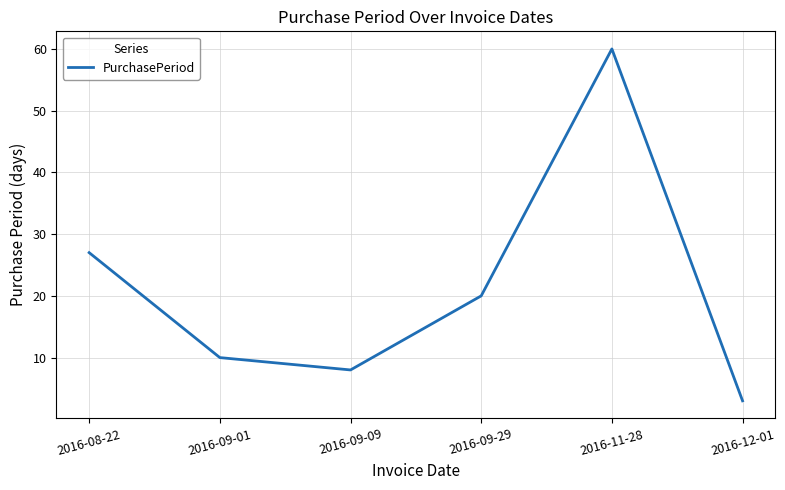

Rank the categories by value from highest to lowest.

2016-11-28, 2016-08-22, 2016-09-29, 2016-09-01, 2016-09-09, 2016-12-01